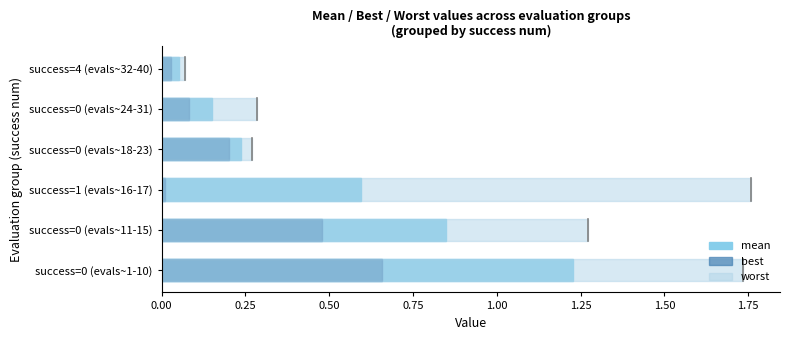

Is the value of worst at success=0 (evals~24-31) greater than the value of mean at success=4 (evals~32-40)?

Yes